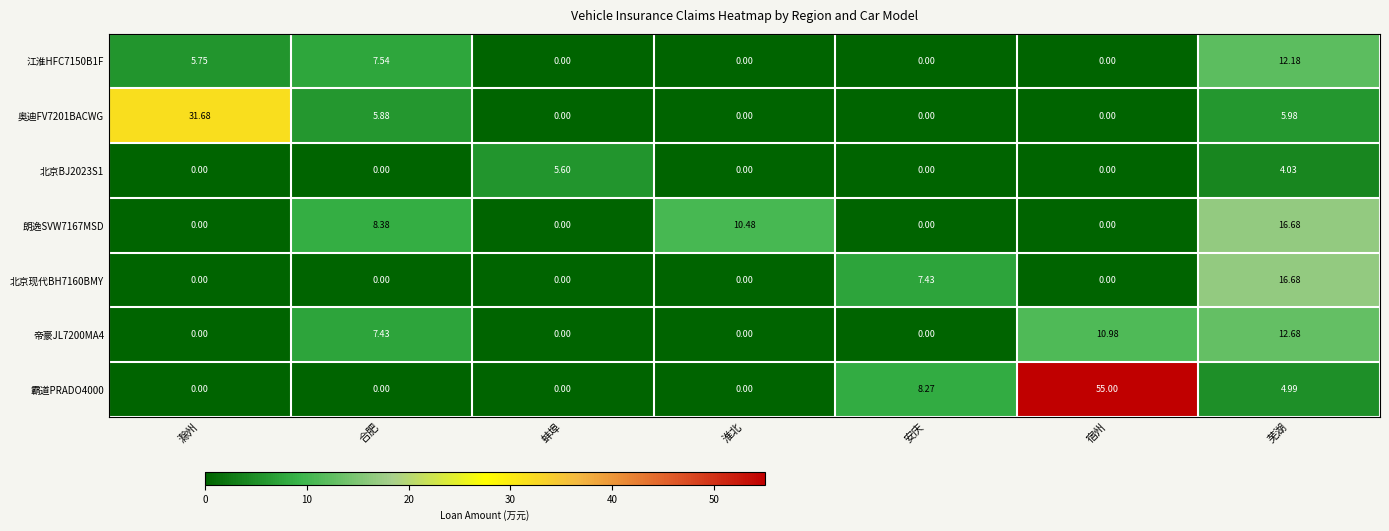

Where is 霸道PRADO4000 nearest to the value 27?

安庆